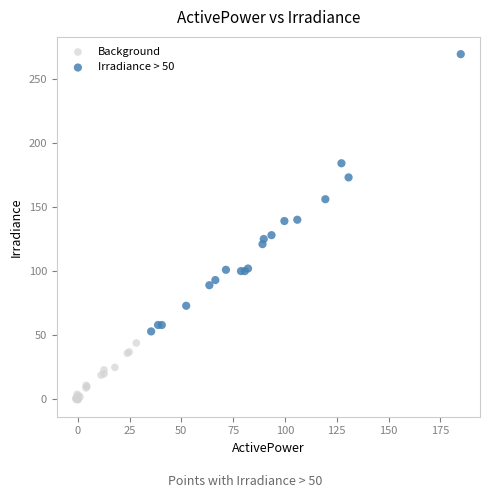

Which series contains the highest Y value?

Irradiance > 50